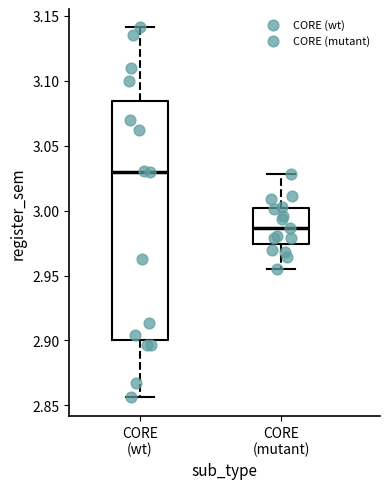

Where does the median line of the box for CORE (wt) sit on the y-axis? The values are not printed on the chart, so give them approximately, as read against the axis.

3.030